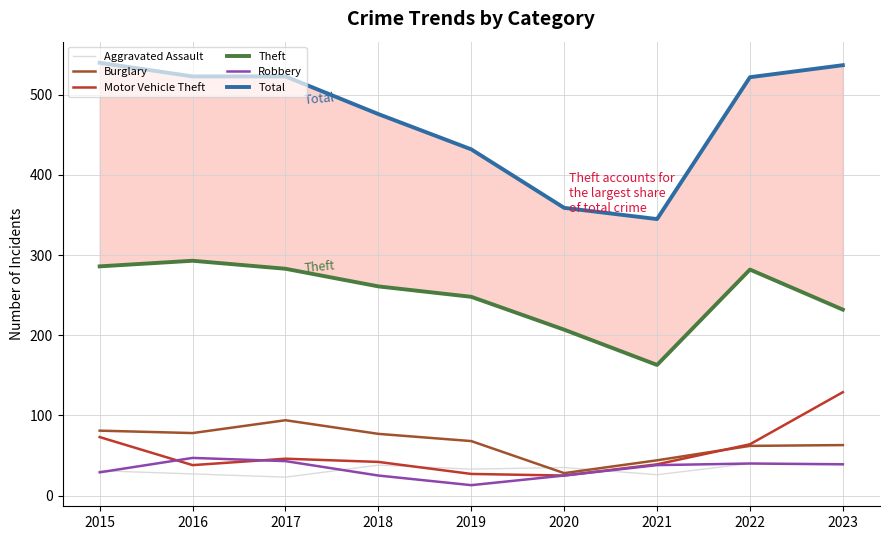

Is it true that Motor Vehicle Theft equals 64 at 2022?

True